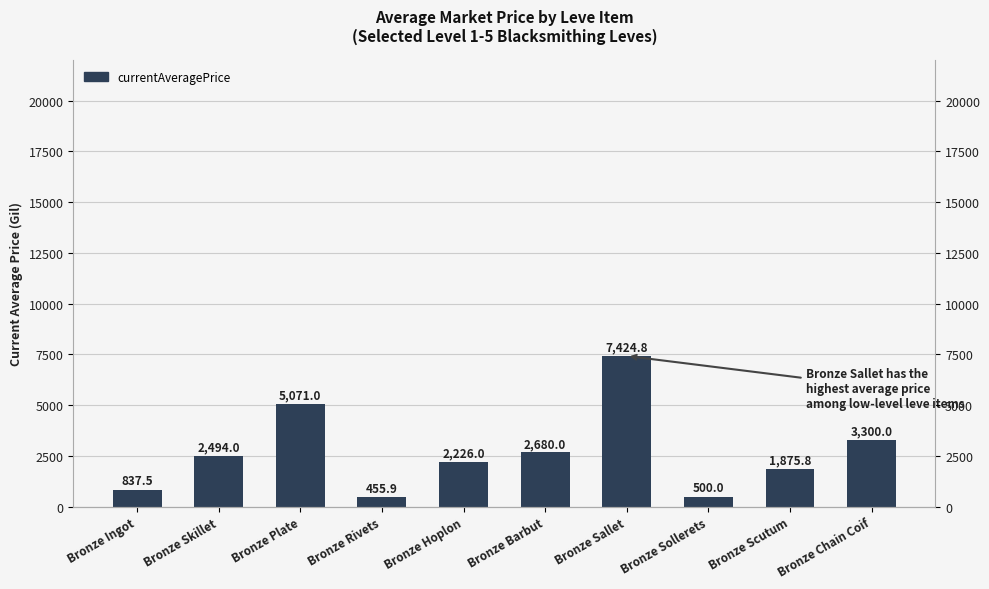

Rank the categories by value from highest to lowest.

Bronze Sallet, Bronze Plate, Bronze Chain Coif, Bronze Barbut, Bronze Skillet, Bronze Hoplon, Bronze Scutum, Bronze Ingot, Bronze Sollerets, Bronze Rivets